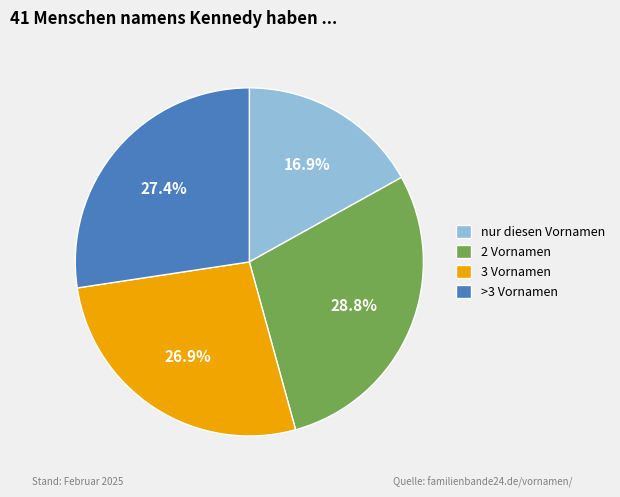

Which category has the biggest portion of the pie?

2 Vornamen